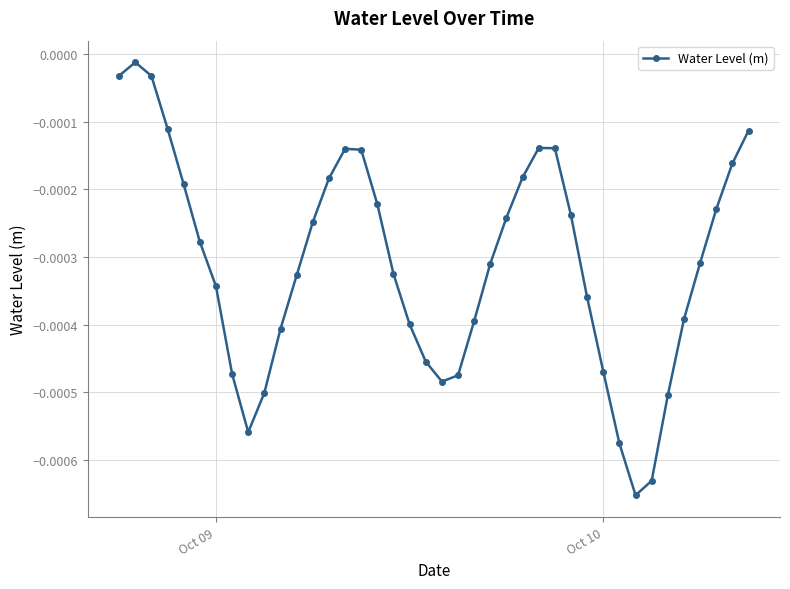

How many points are higher than both their immediate neighbors (excluding endpoints)?

3